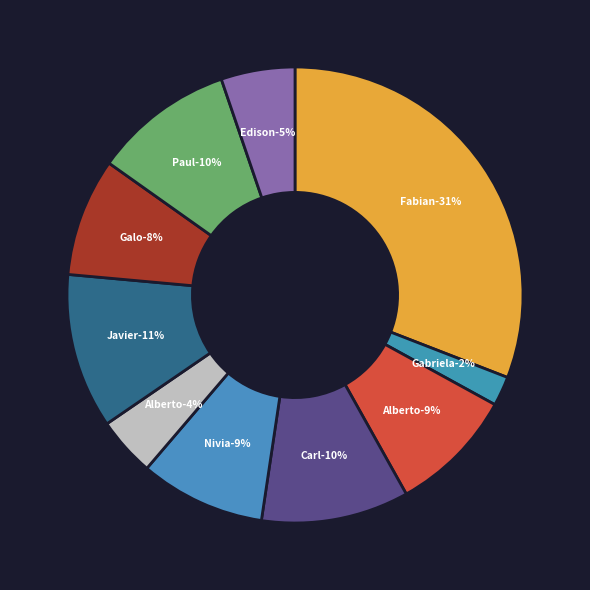

Which slice is the smallest?

Gabriela Pesantez